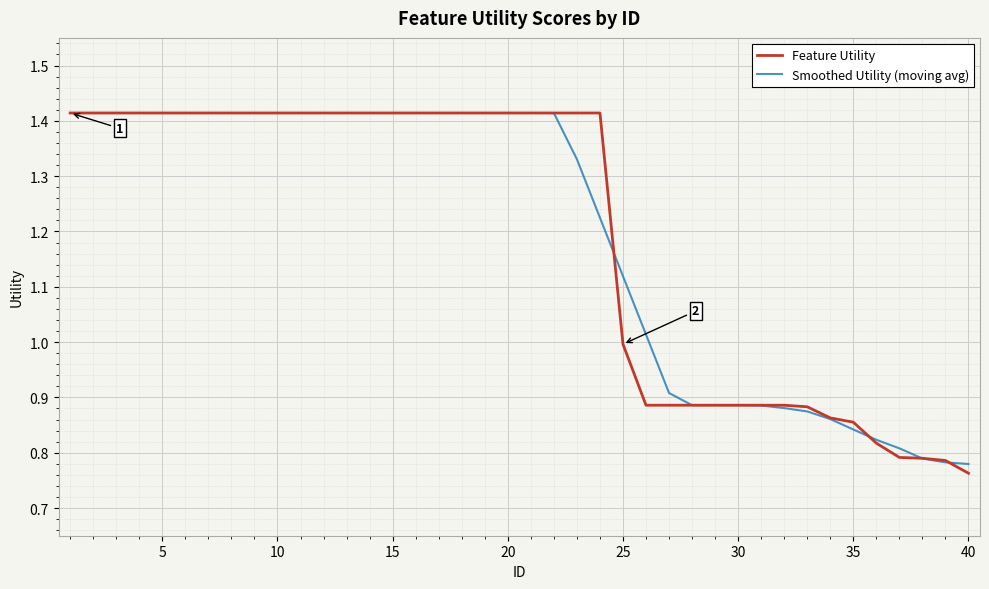

Which category has the lowest value in the Feature Utility series?

40